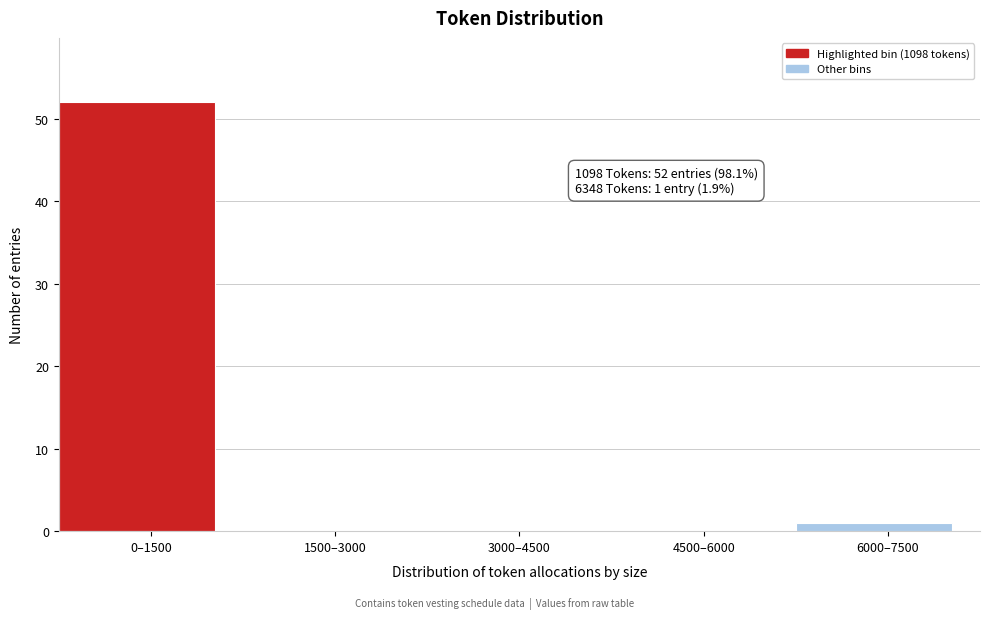

Reading left to right, list all the values displayed in this chart.

0–1500=52	1500–3000=0	3000–4500=0	4500–6000=0	6000–7500=1